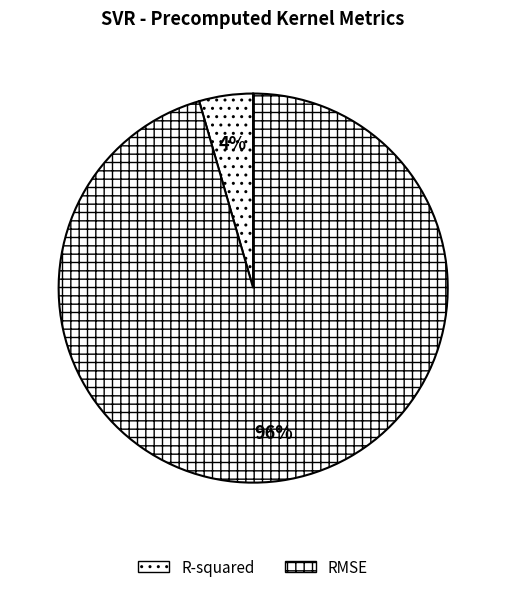

Count the number of slices in the pie.

2